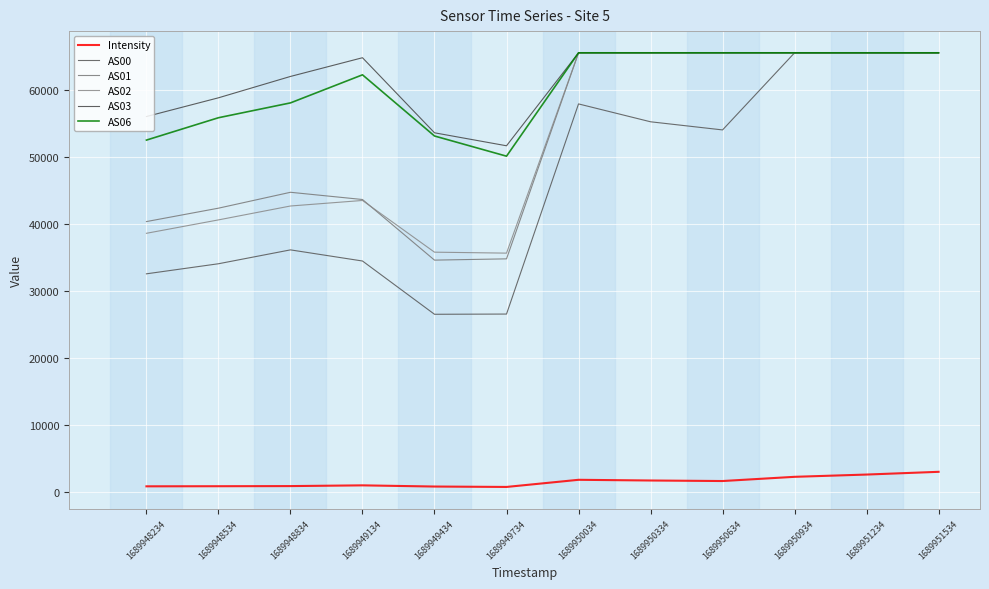

How many values in the AS01 series are below 65535?

6